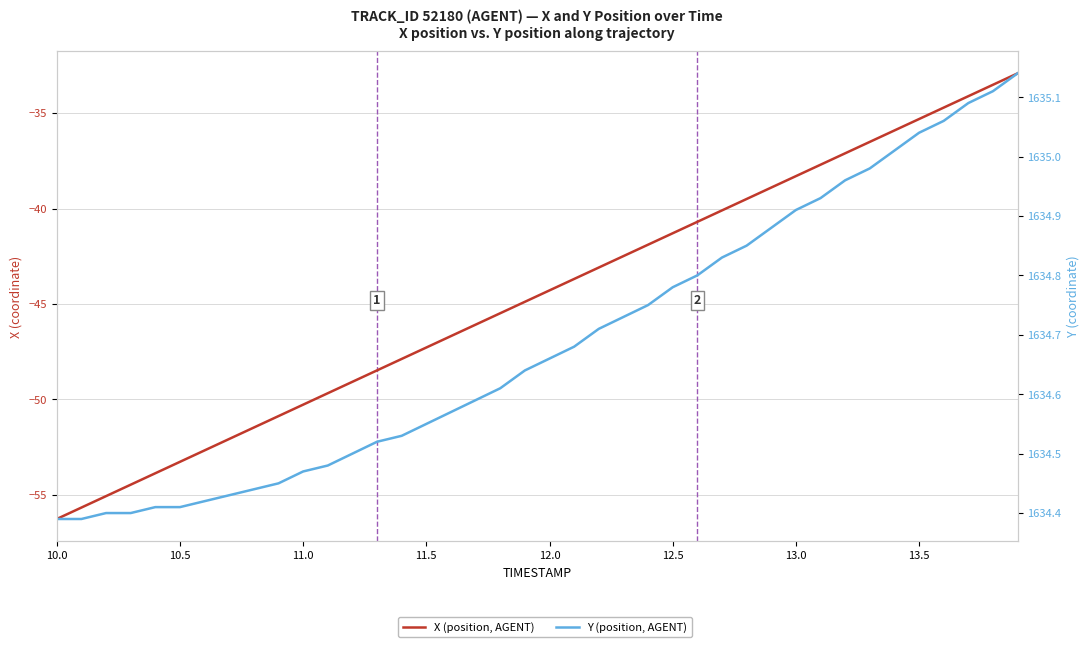

What is the average value of the X series?

-44.6